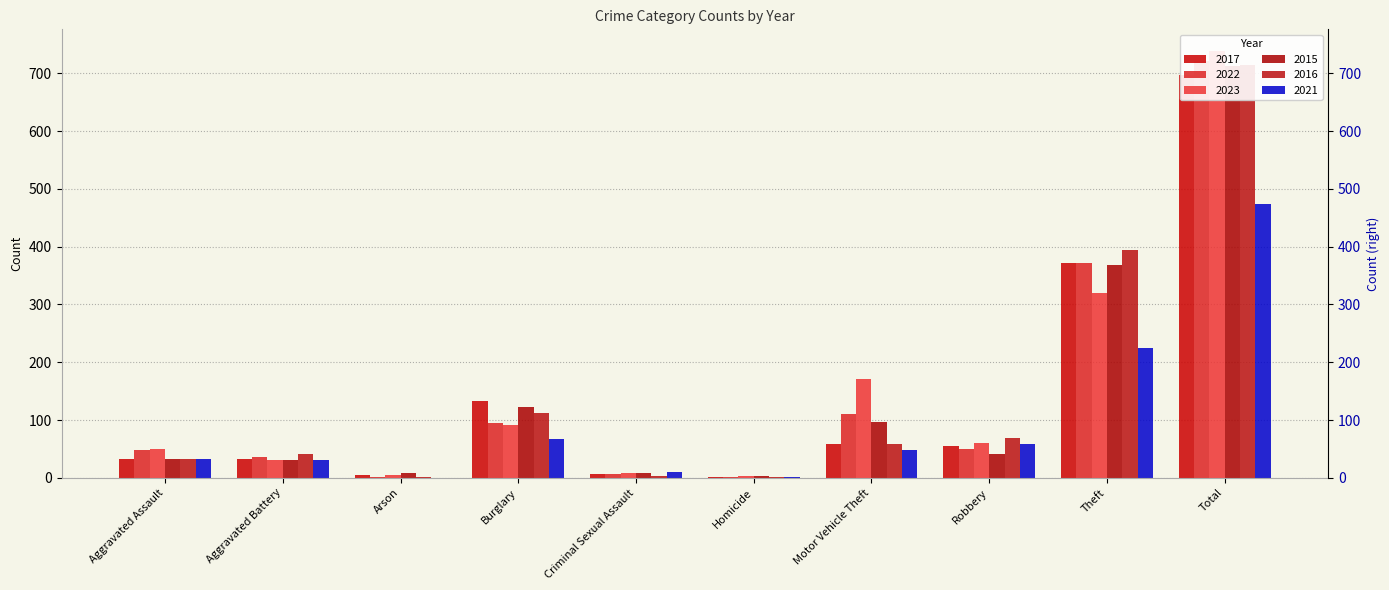

What are all the series names shown in the legend?

2017, 2022, 2023, 2015, 2016, 2021